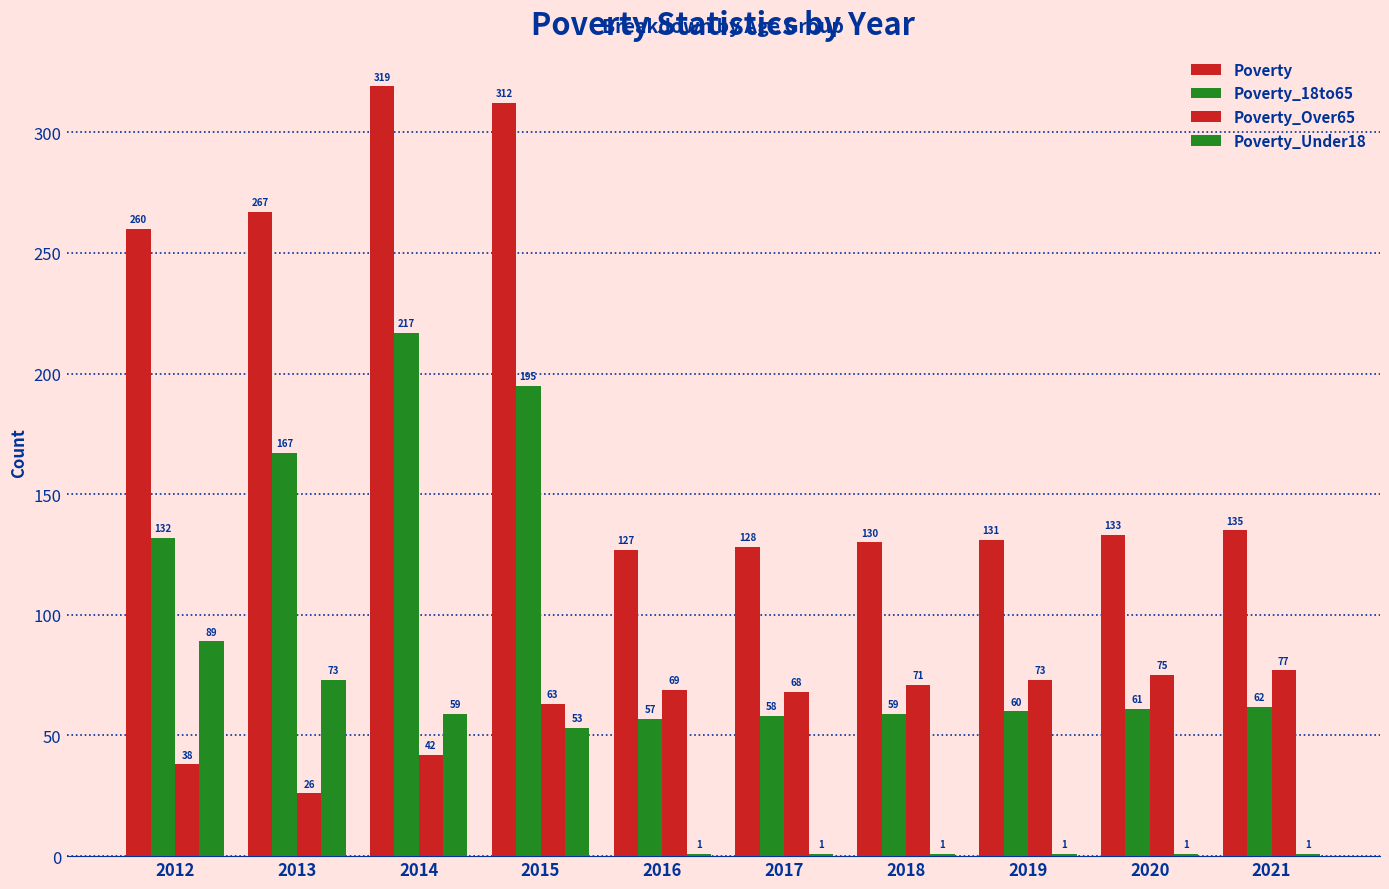

How many groups of bars are there?

10